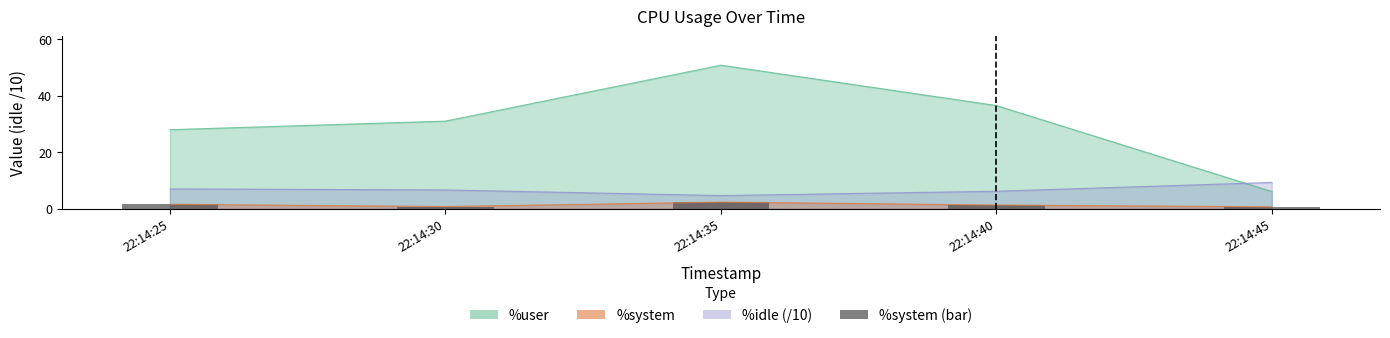

Which label corresponds to the smallest value in the chart?

22:14:45